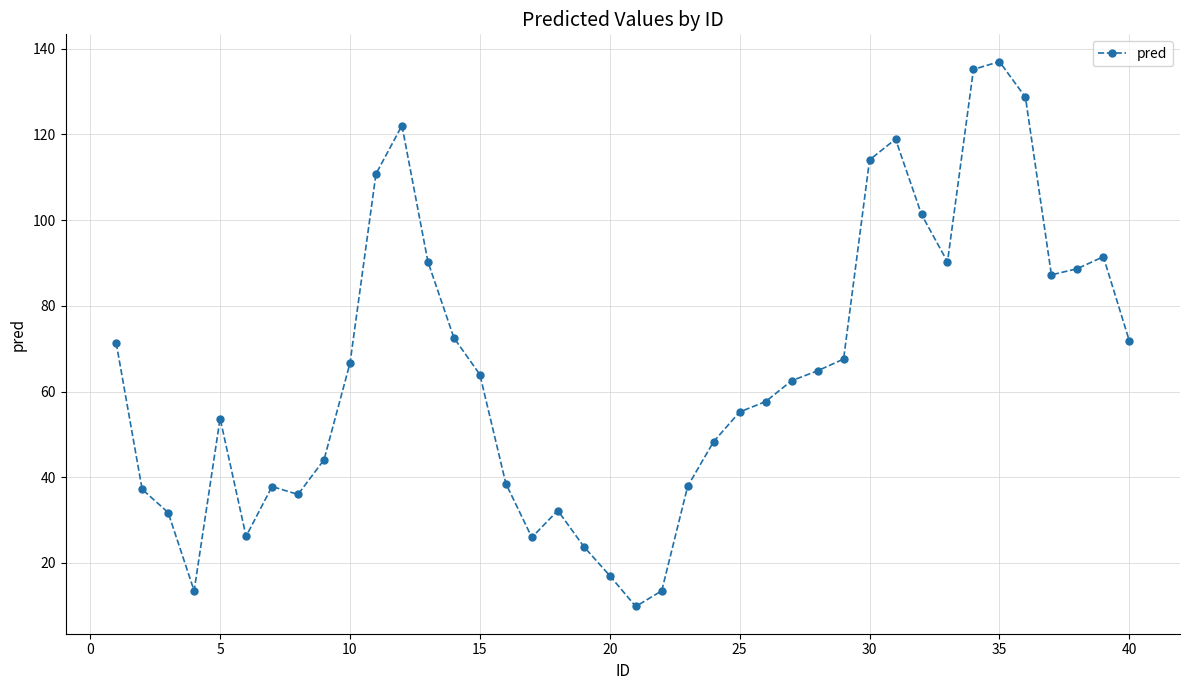

What is the average value?

64.9